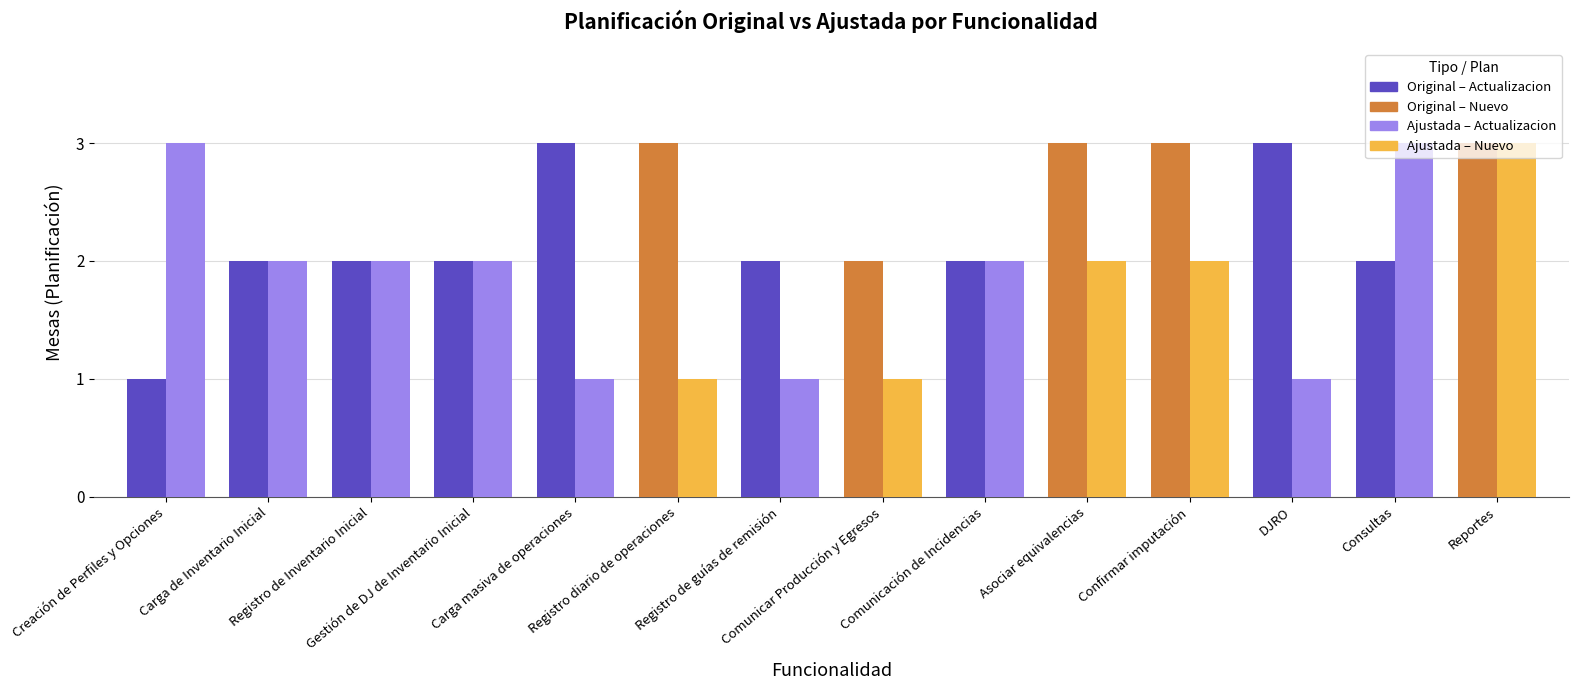

What is the difference between the Planificacion Ajustada values at Comunicar Producción y Egresos and Gestión de DJ de Inventario Inicial?

1